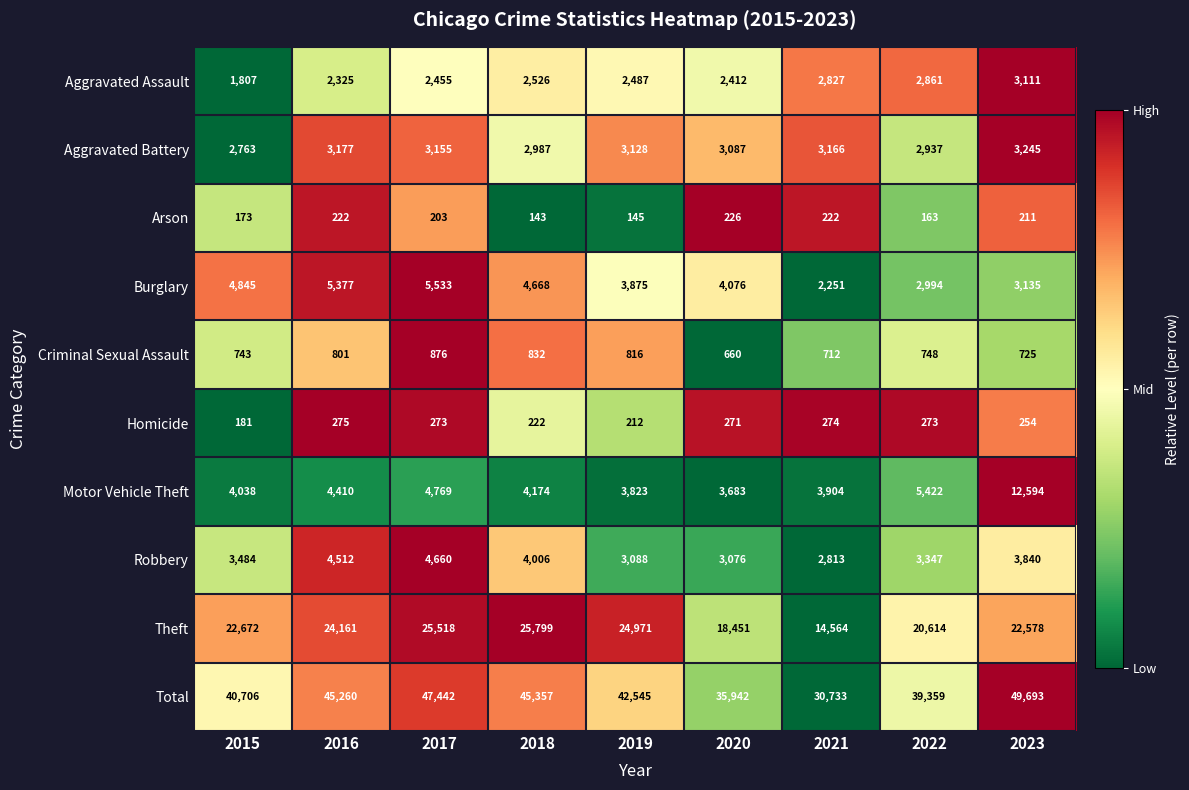

Which category has the lowest value across all series?

2018